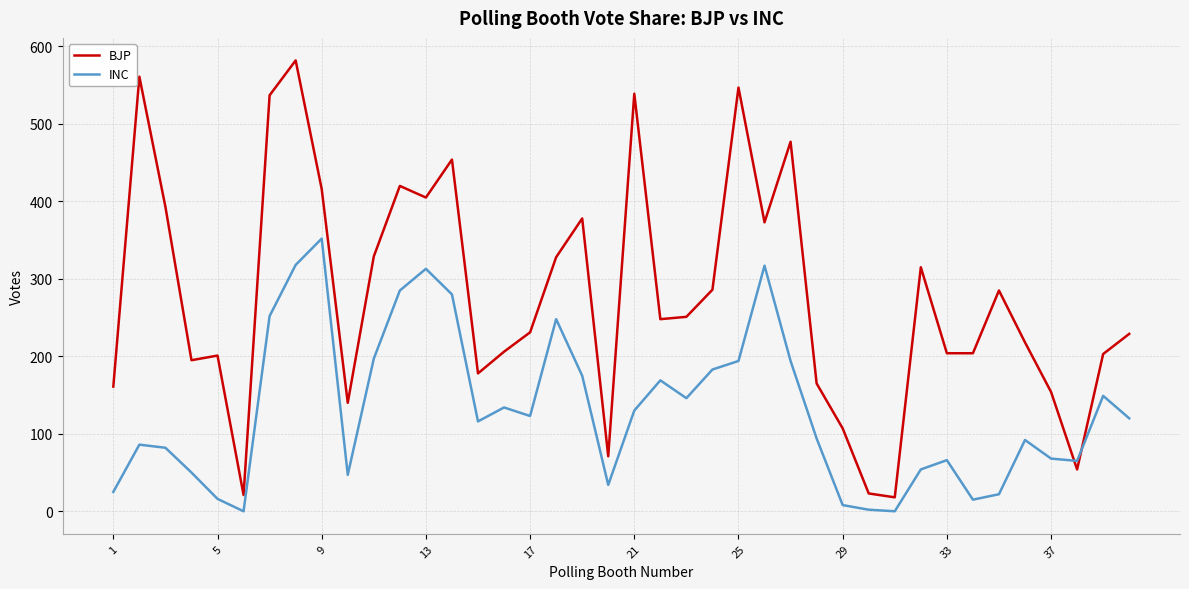

How many intersections are there between INC and BJP?

2